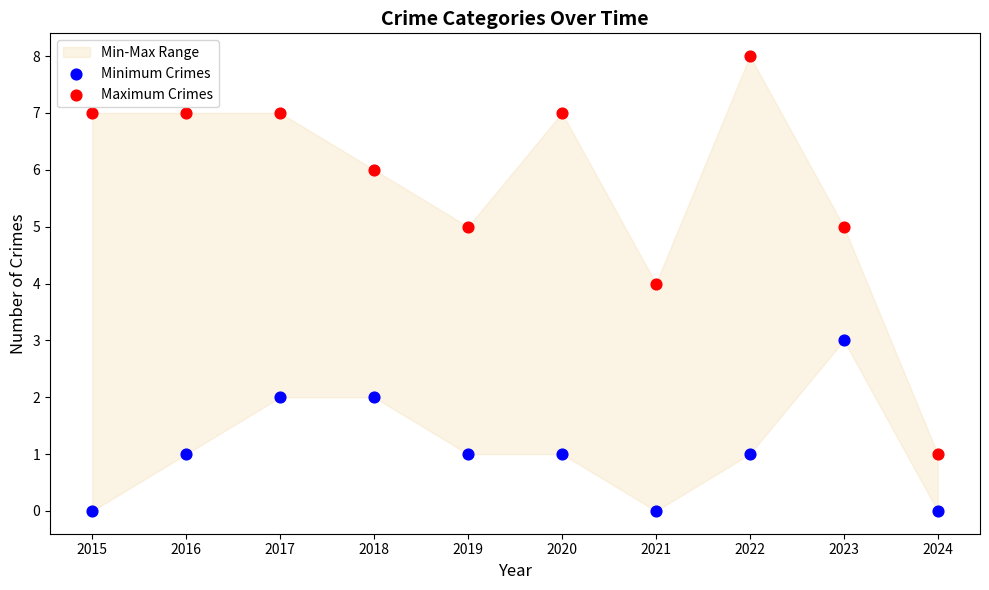

Across all data points, what is the range of Y values (max minus min)?

8